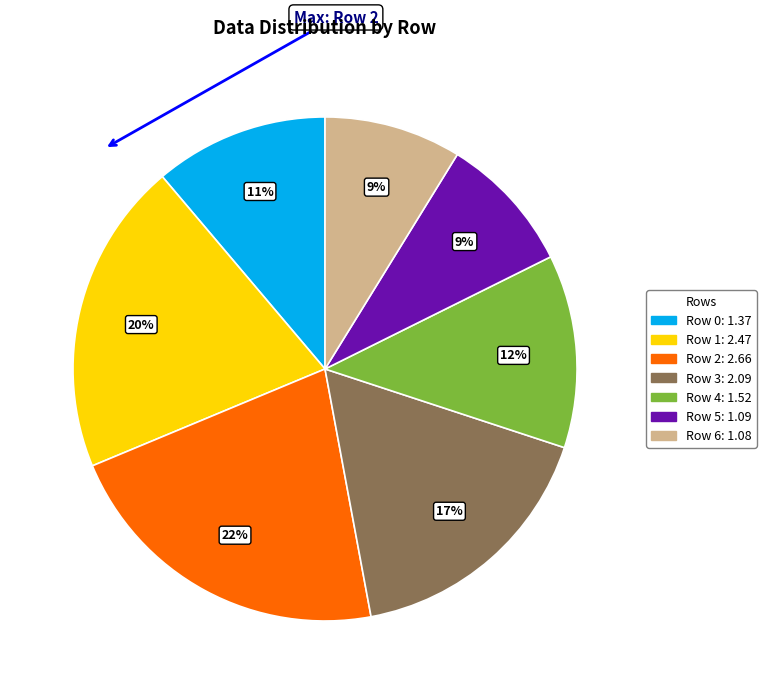

To the nearest percent, what is the average slice percentage?

14%